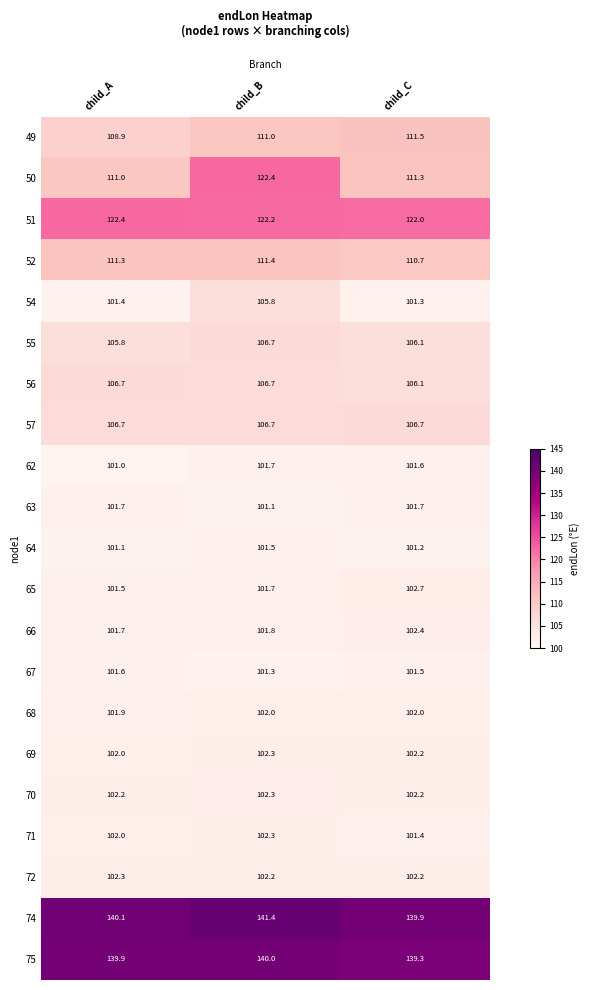

The value of 55 at child_B is 184.0. True or false?

False